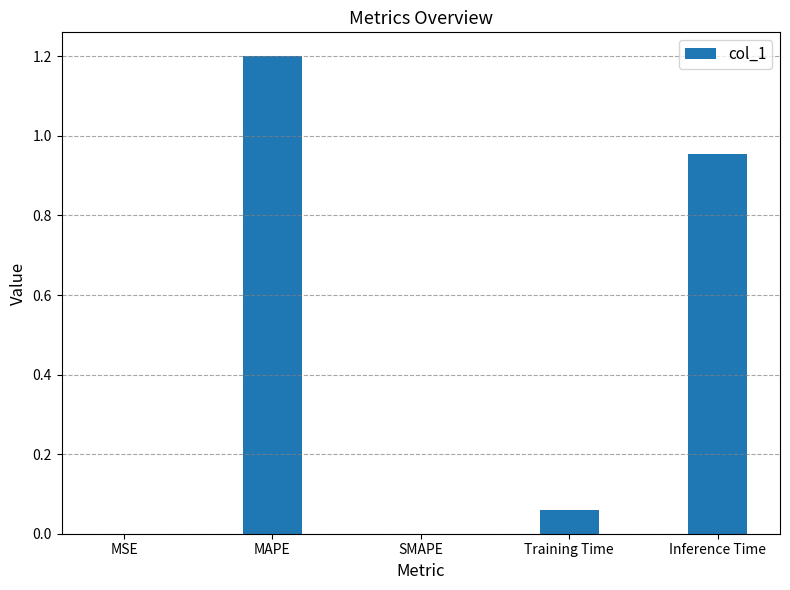

Is it true that the value at MAPE is 1.2?

True